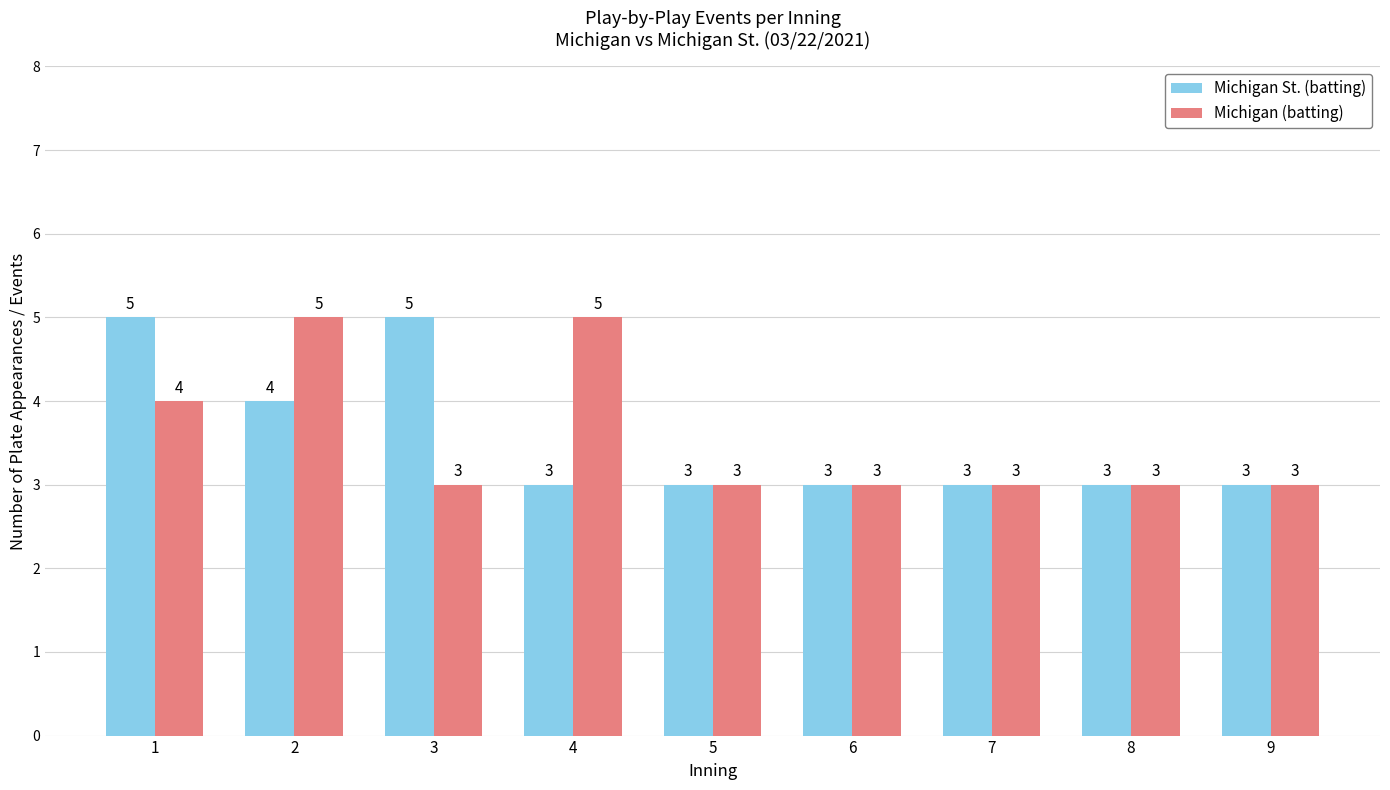

Reading left to right, list all the values displayed in this chart.

Michigan St. (batting): 1=5	2=4	3=5	4=3	5=3	6=3	7=3	8=3	9=3
Michigan (batting): 1=4	2=5	3=3	4=5	5=3	6=3	7=3	8=3	9=3